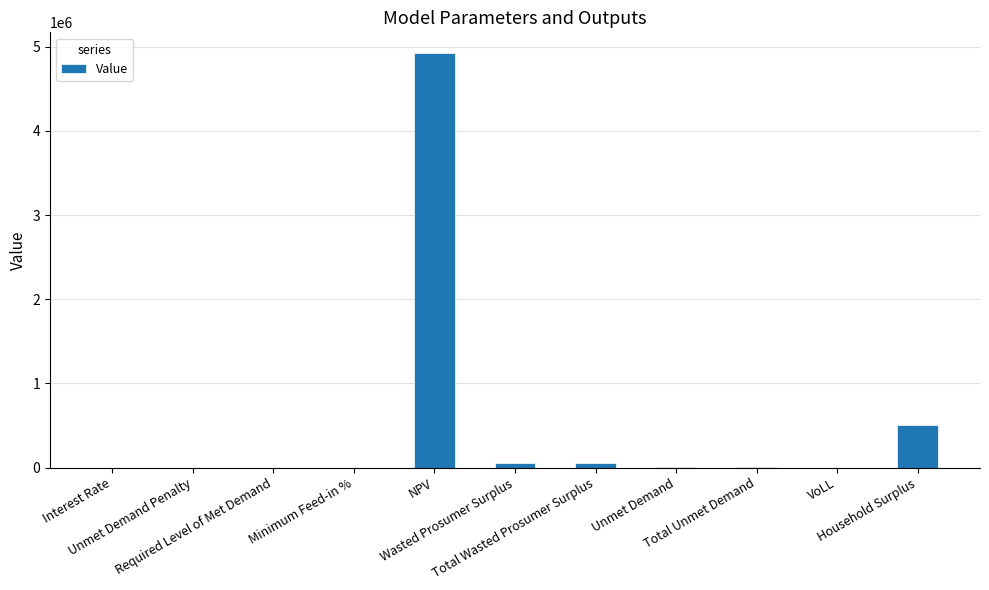

The chart shows a value of 3270505.4 at Unmet Demand Penalty. True or false?

False